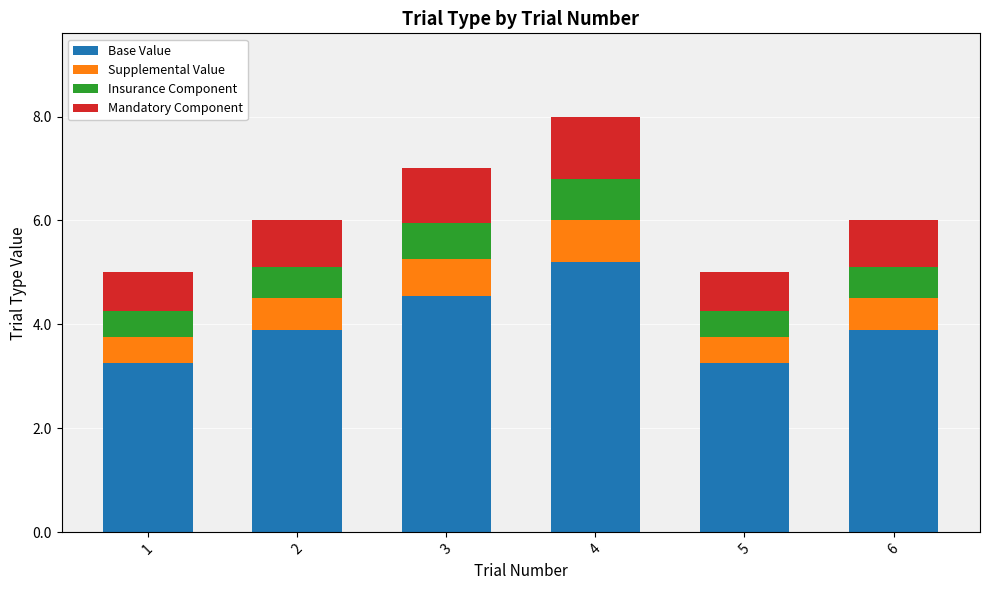

At which category is the sum across all series the highest?

4